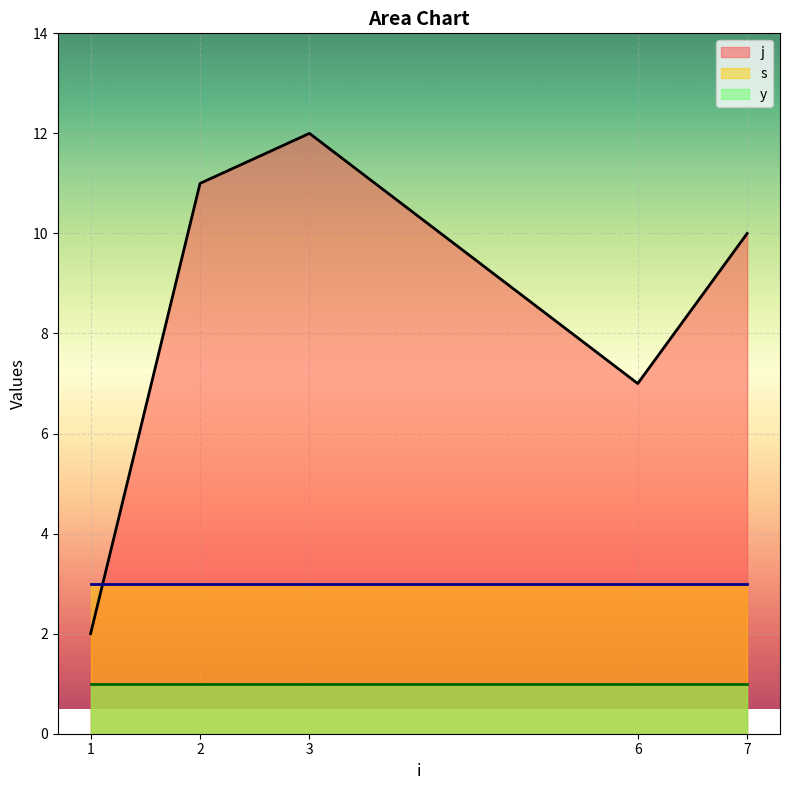

True or false: s has a value of 3 at 7.

True